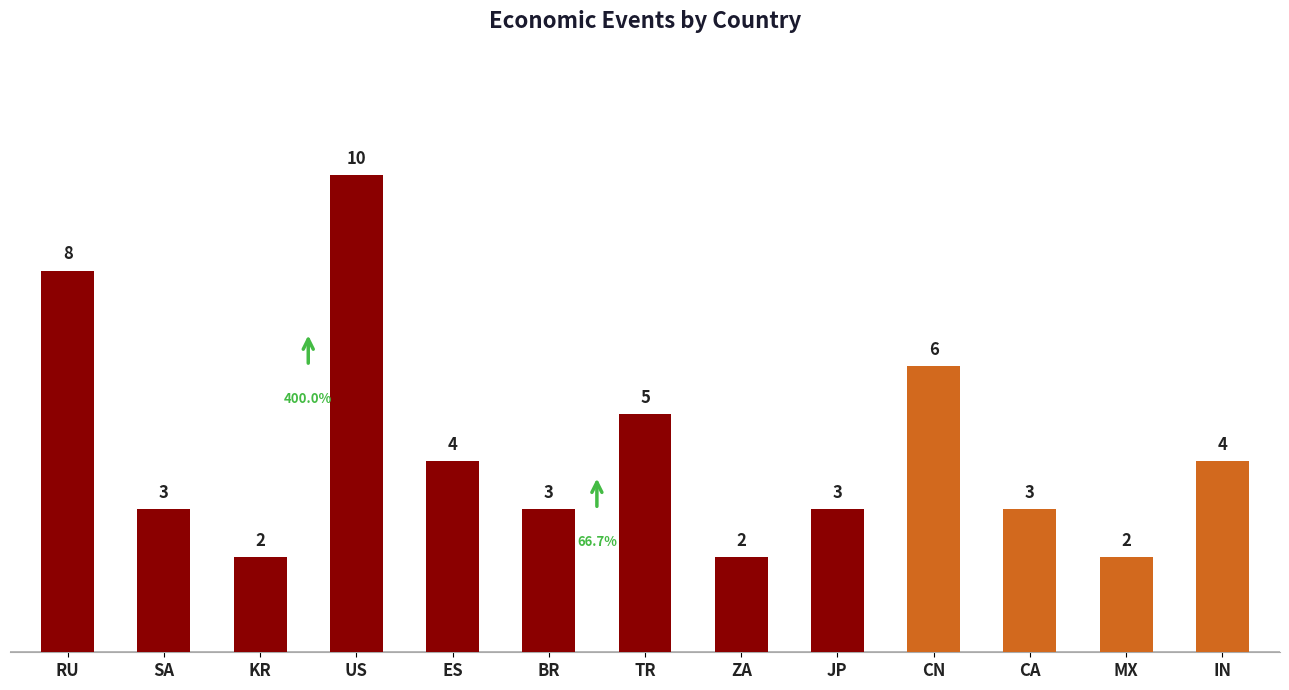

Reading left to right, what are all the values shown in this chart?

RU=8	SA=3	KR=2	US=10	ES=4	BR=3	TR=5	ZA=2	JP=3	CN=6	CA=3	MX=2	IN=4